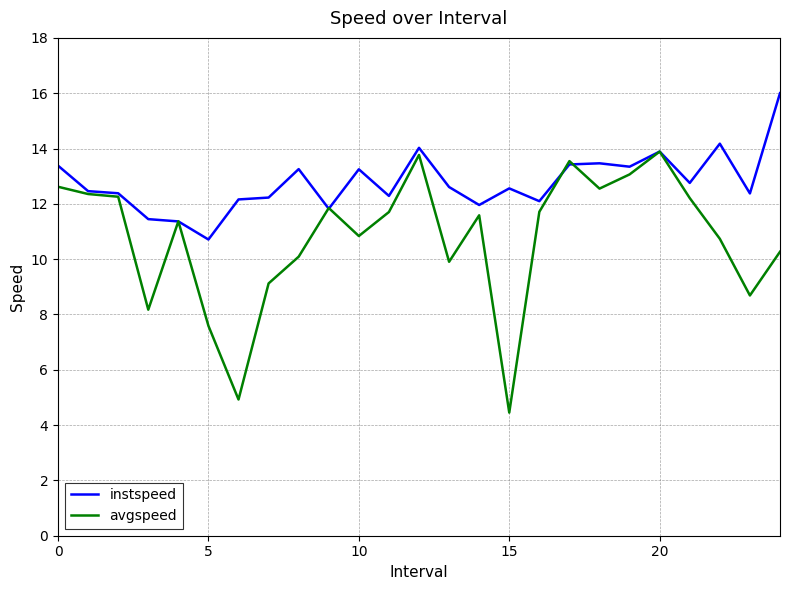

Rank the series by their average value, from highest to lowest.

instspeed, avgspeed